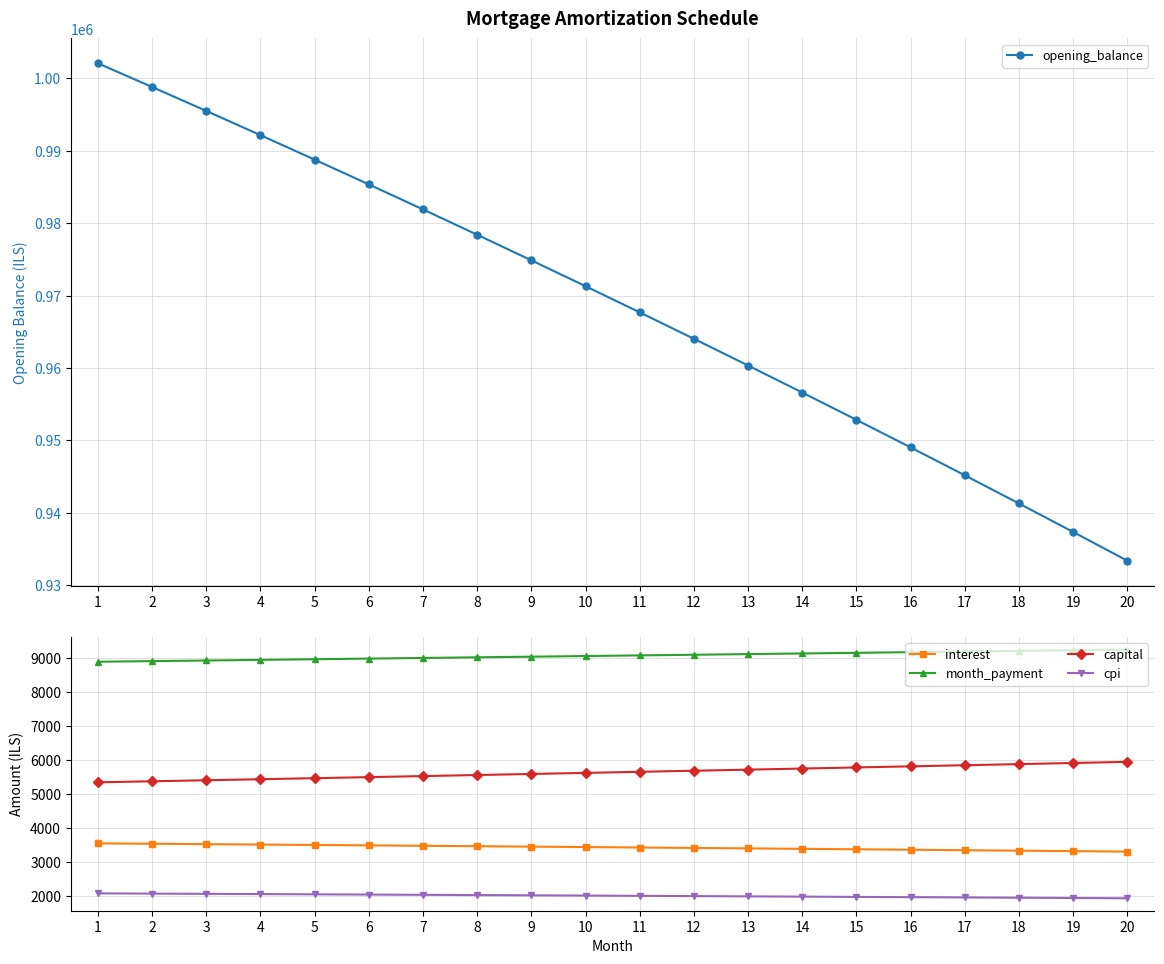

Between 20 and 14, which is larger?

14